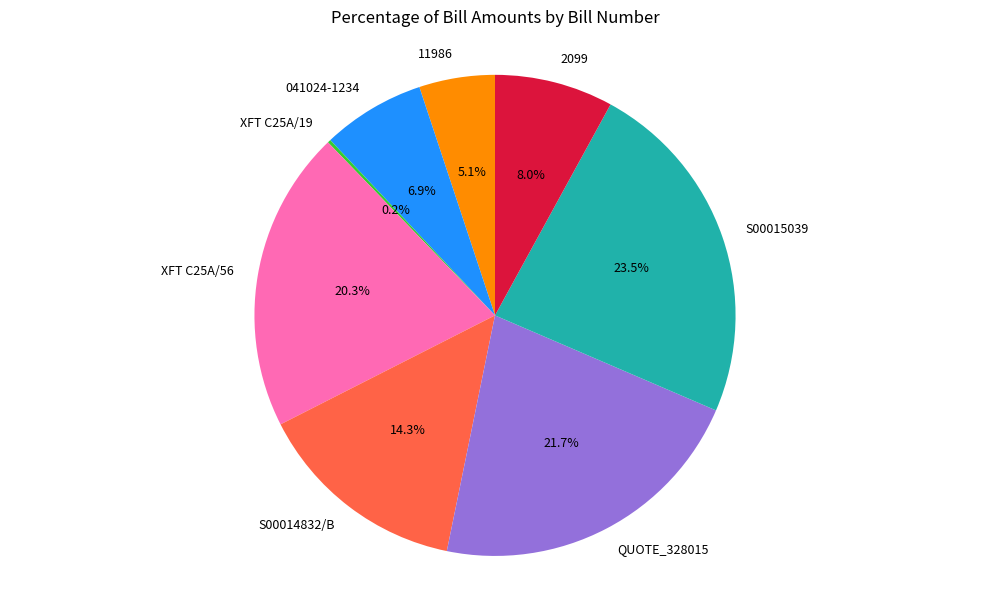

Is there a majority slice in this chart?

No